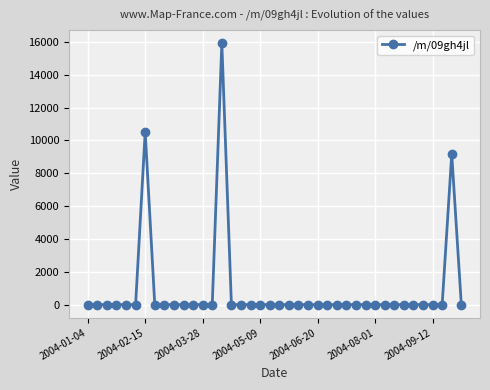

How many series are shown in this chart?

1